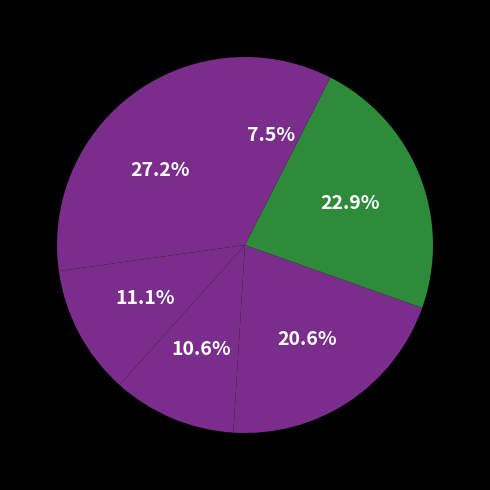

How many slices are in this pie chart?

6